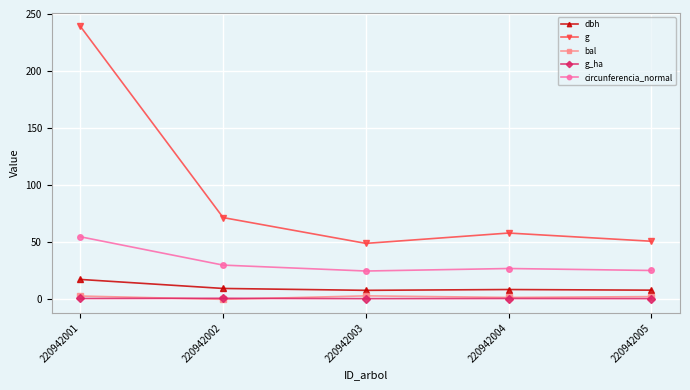

True or false: circunferencia_normal has a value of 30.0 at 220942002.

True